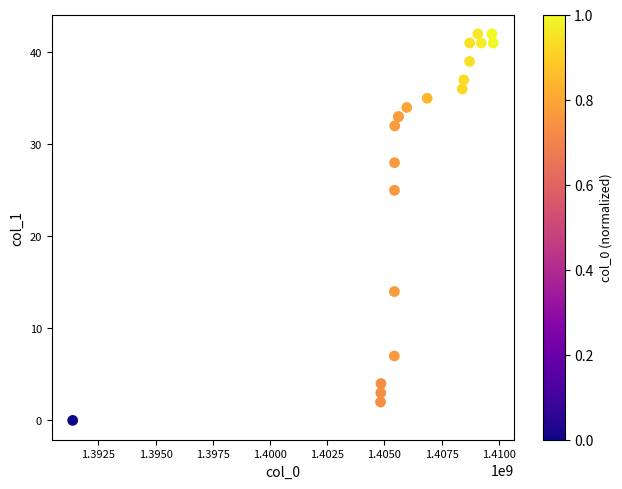

What Y value in the scatter plot is closest to 21?

25